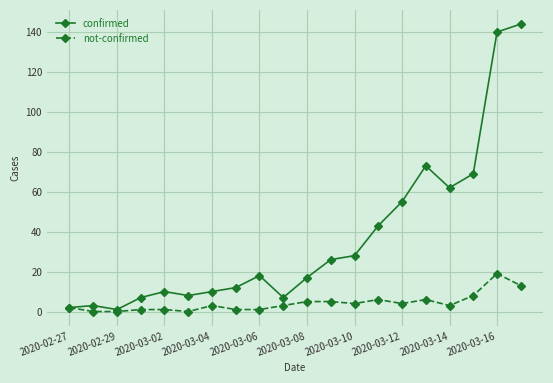

Rank the series by their average value, from lowest to highest.

not-confirmed, confirmed